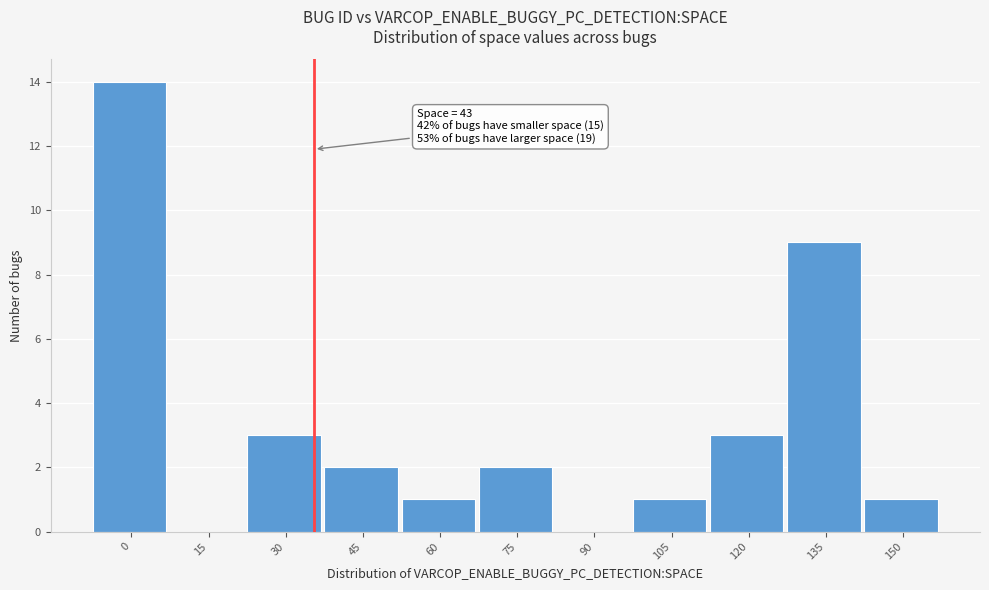

Reading left to right, what are all the values shown in this chart?

0=14	15=0	30=3	45=2	60=1	75=2	90=0	105=1	120=3	135=9	150=1